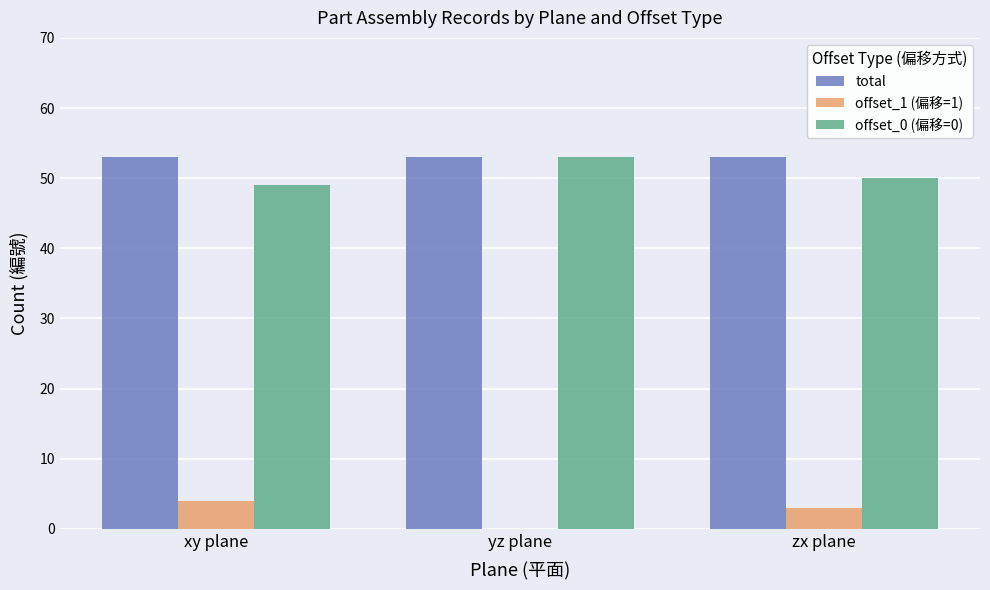

Is the value of total at xy plane greater than the value of offset_0 (偏移=0) at zx plane?

Yes